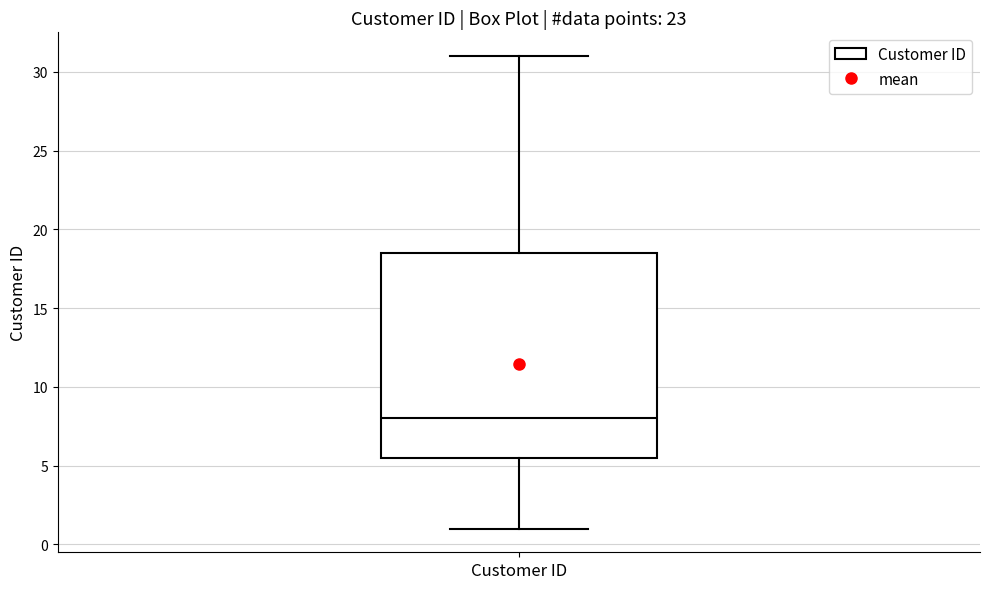

Where does the median line of the box for Customer ID sit on the y-axis? The values are not printed on the chart, so give them approximately, as read against the axis.

8.0